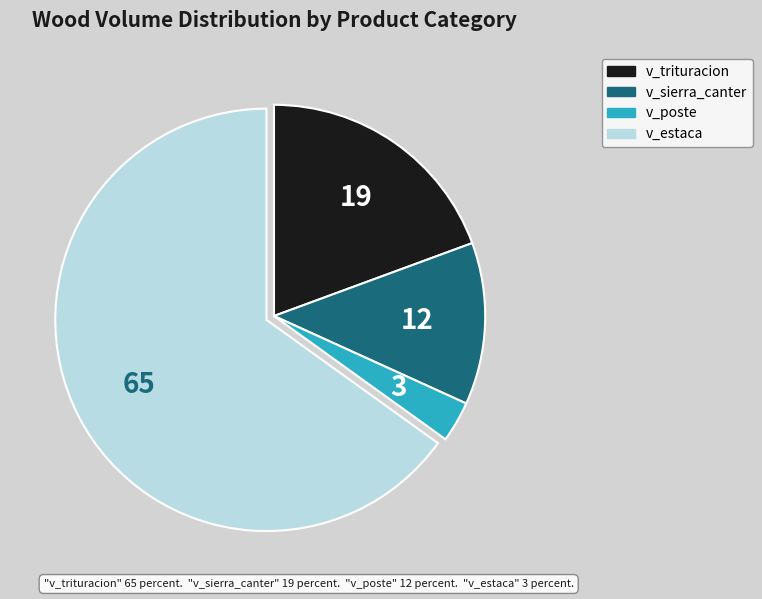

Does any single category account for the majority?

Yes